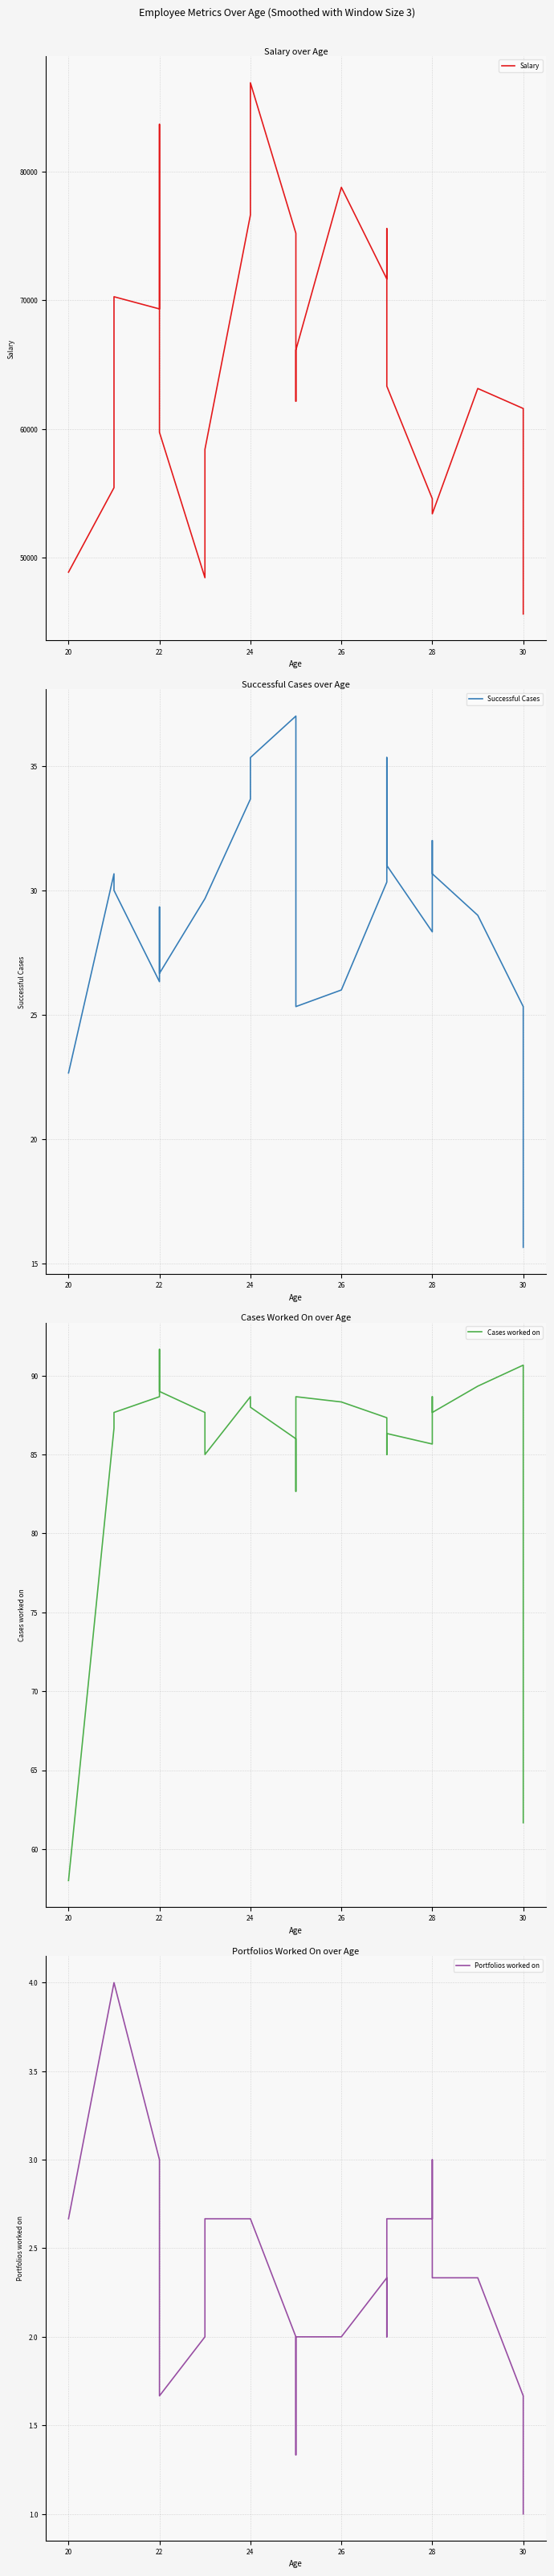

What is the difference between the second highest and minimum values in the Portfolios worked on series?

3.0